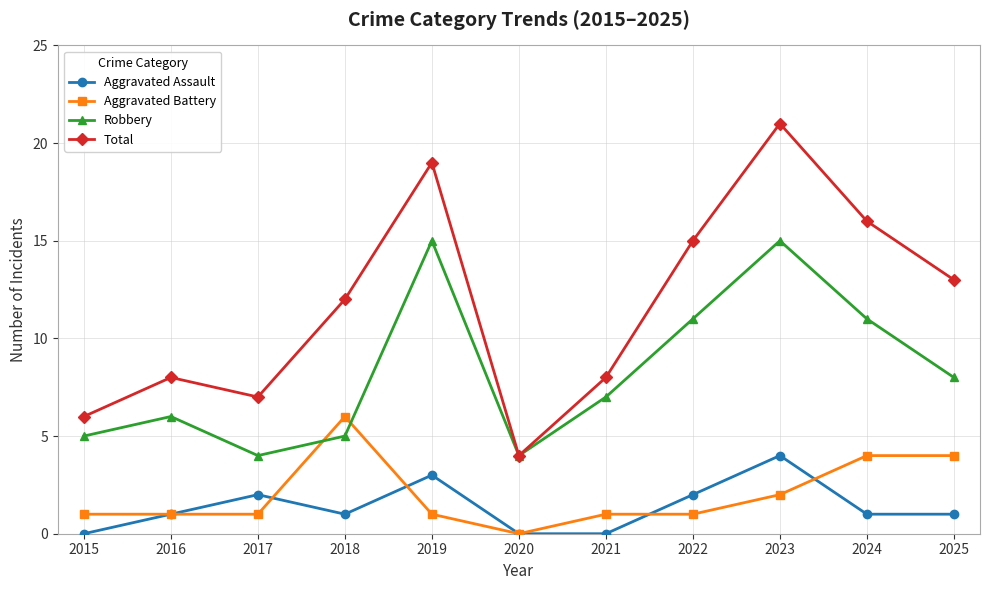

Which series has the widest spread of values?

Total